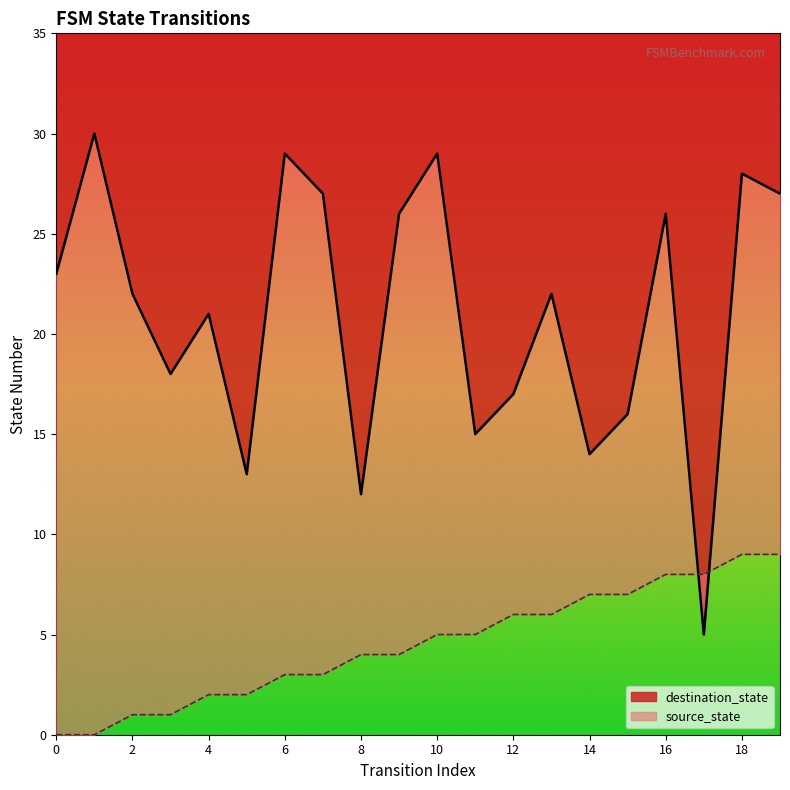

At which label is source_state closest to 4?

8